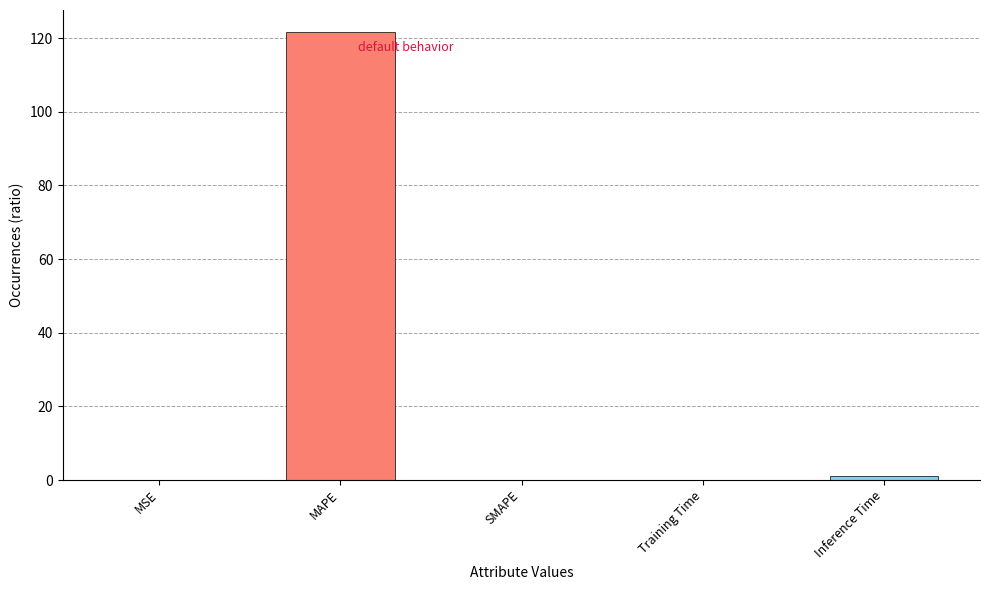

The value at SMAPE is -60.1. True or false?

False